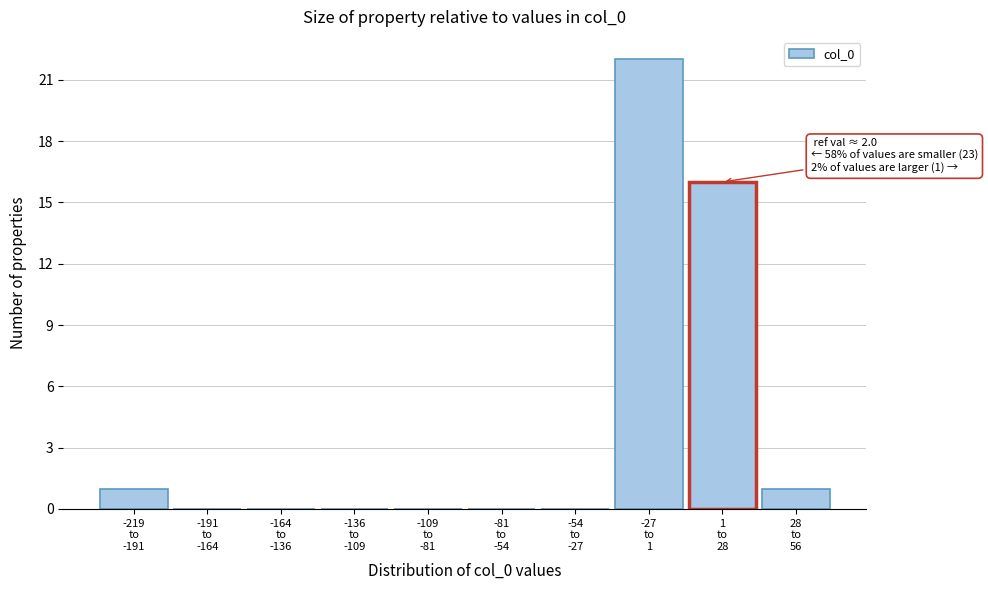

What is the sum of all values?

40